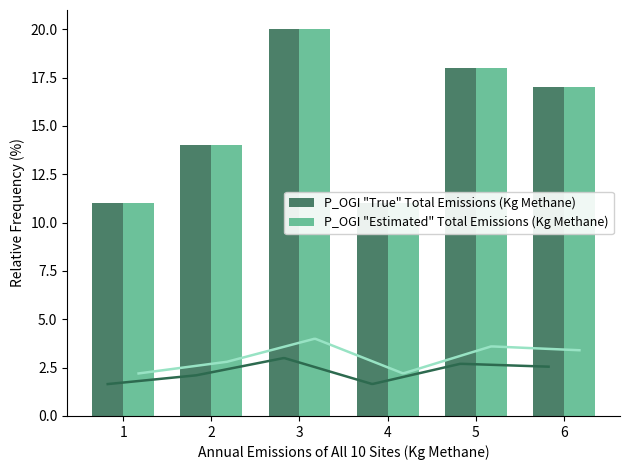

What is the difference between the second highest and minimum values in the P_OGI "Estimated" Total Emissions (Kg Methane) series?

7